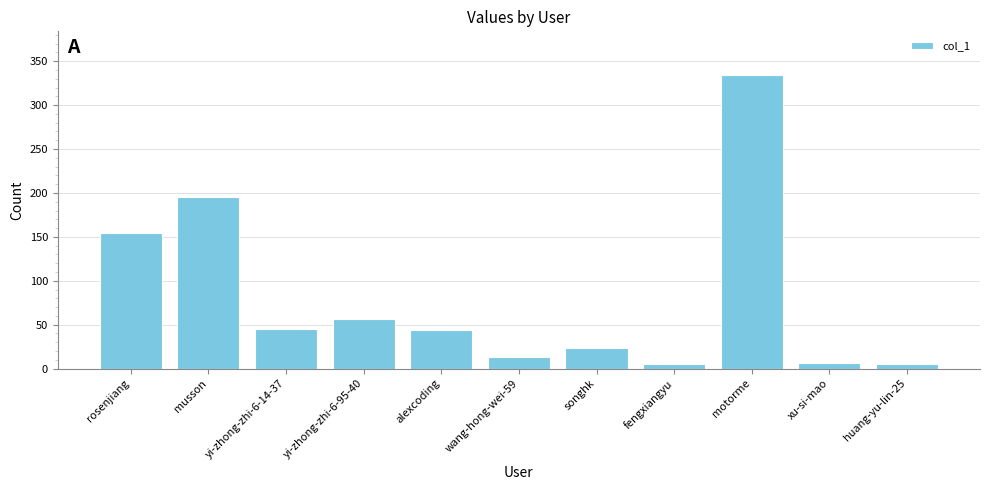

What value does the data have at yi-zhong-zhi-6-14-37, to the nearest 5?

45